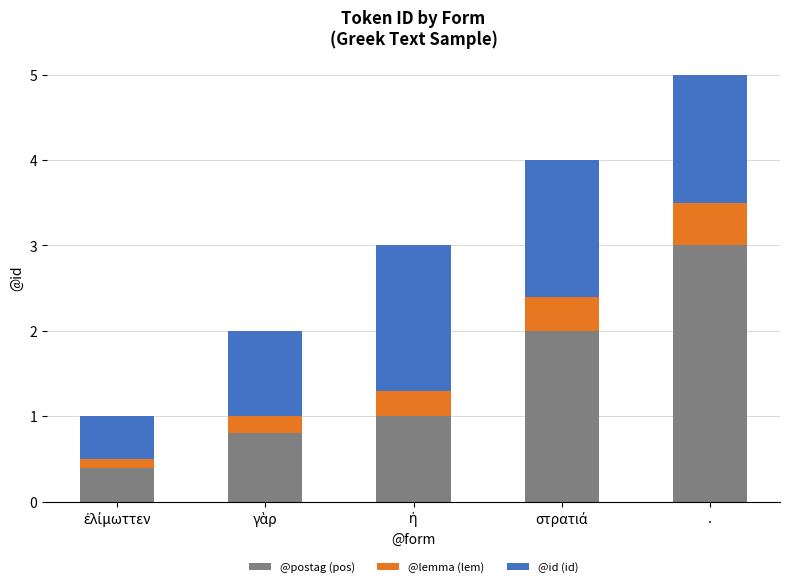

What is the average value of the @postag (pos) series?

1.4